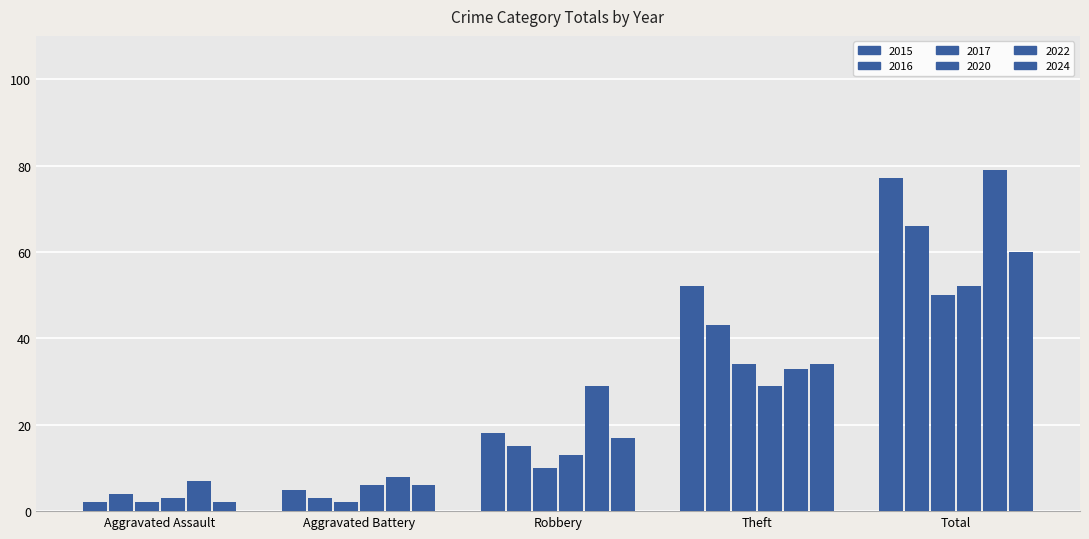

What is the value of the 2016 bar at the 4th from the left?

43